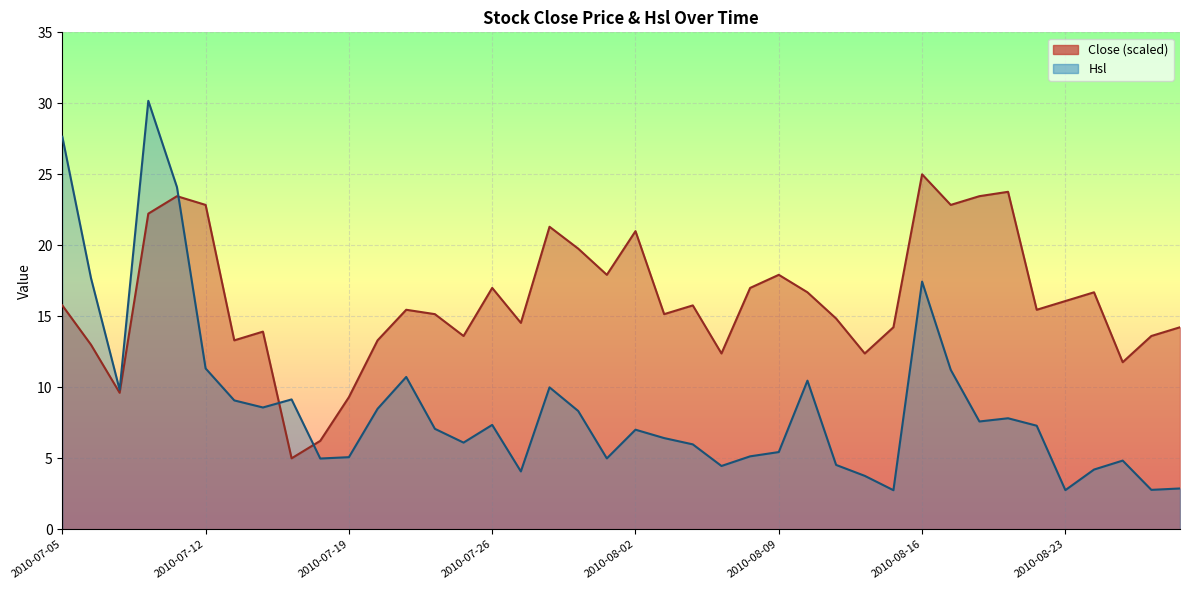

The chart shows a value of 14.2 at 2010-08-27. True or false?

True